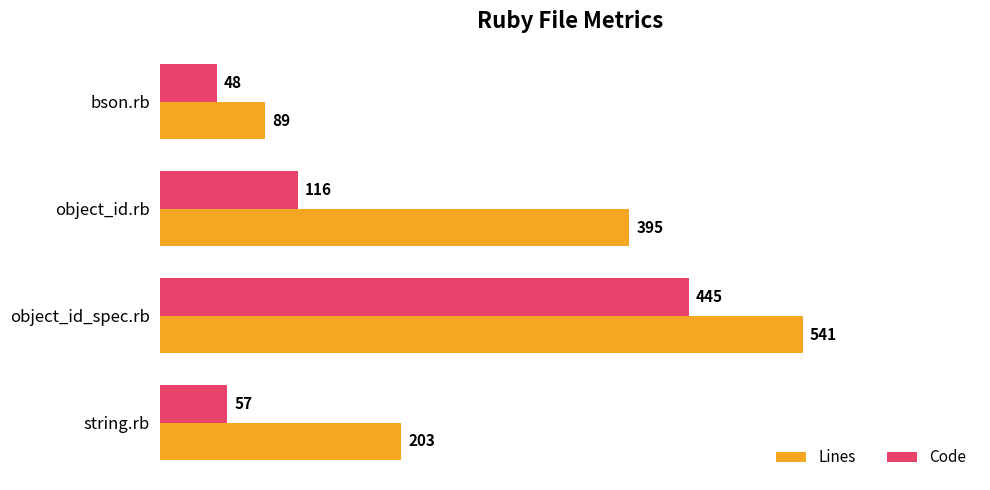

What are all the series names shown in the legend?

Lines, Code